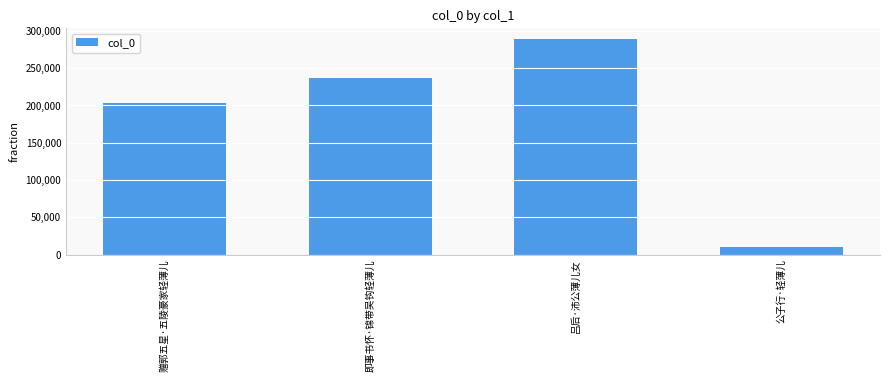

What is the difference between the values at 即事书怀·锦带吴钩轻薄儿 and 公子行·轻薄儿?

225977